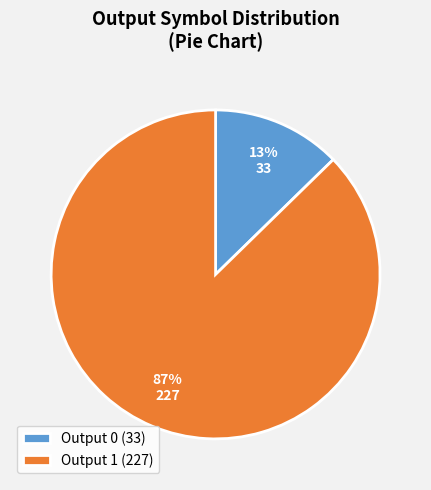

True or false: Output 0 accounts for 1% of the total.

False